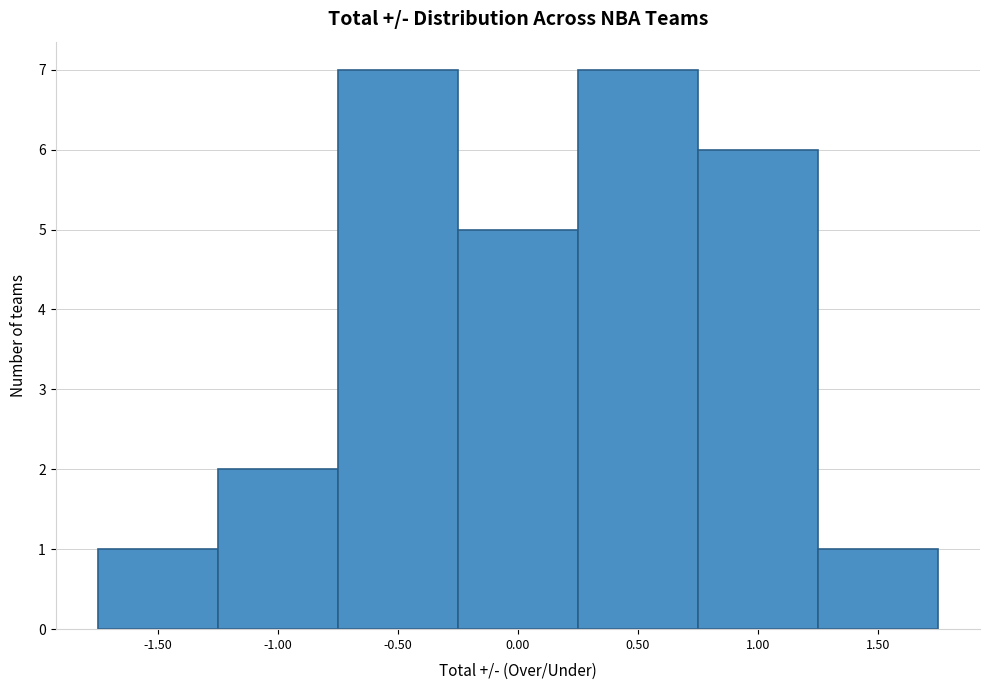

Reading left to right, transcribe this chart: for each bar, give the range it covers on the x-axis and its height. The values are not printed on the chart, so give them approximately, as read against the axis.

-1.75 to -1.25: 1
-1.25 to -0.75: 2
-0.75 to -0.25: 7
-0.25 to 0.25: 5
0.25 to 0.75: 7
0.75 to 1.25: 6
1.25 to 1.75: 1